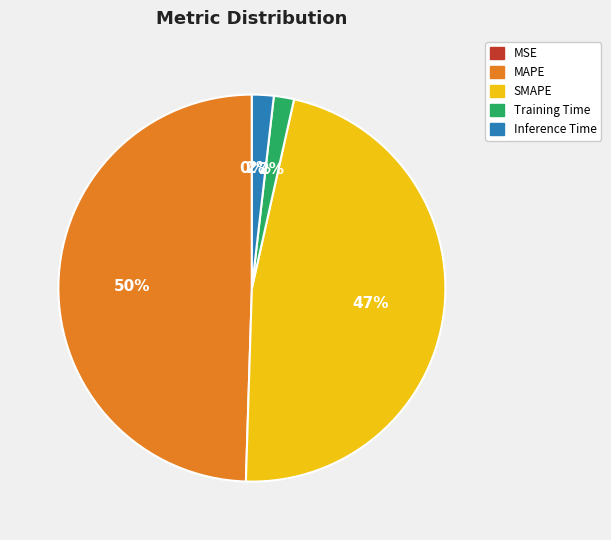

Is SMAPE the majority of the pie?

No